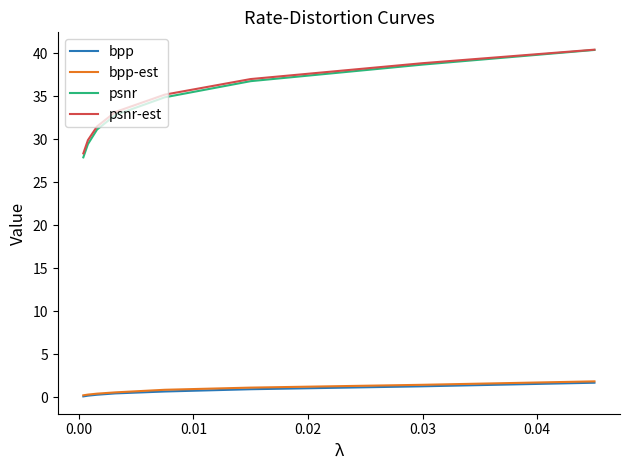

True or false: psnr-est has more than 0 points higher than both neighbors.

False